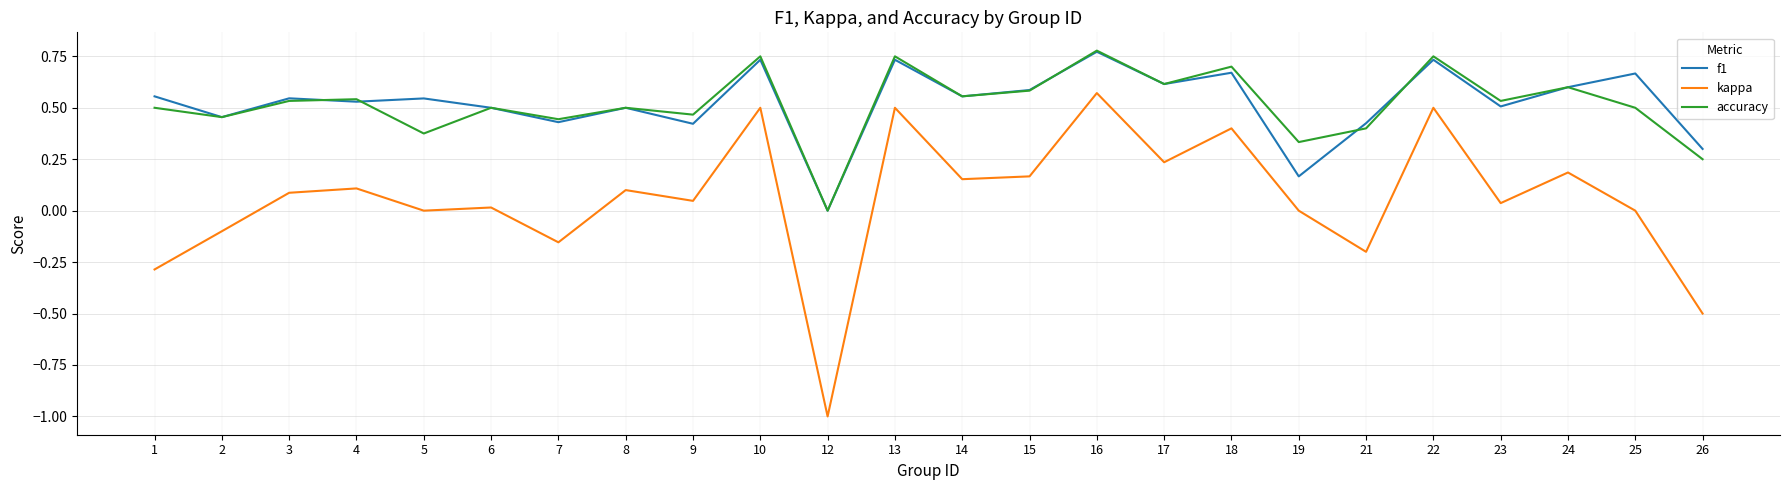

Which category has the highest value in the kappa series?

16